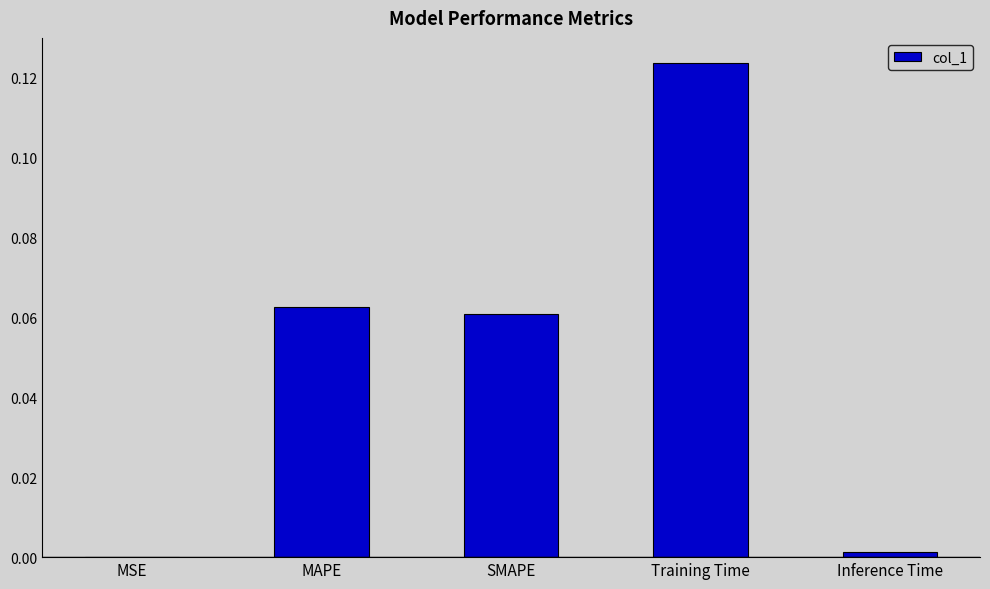

What is the change in value from MAPE to Training Time?

+0.1